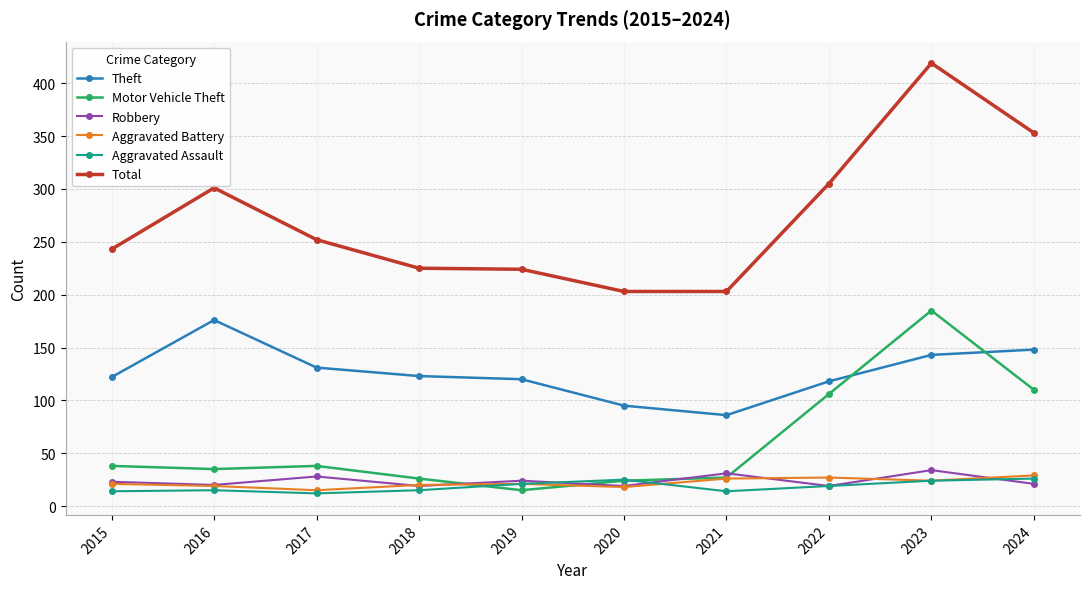

The value of Aggravated Assault at 2020 is 11. True or false?

False